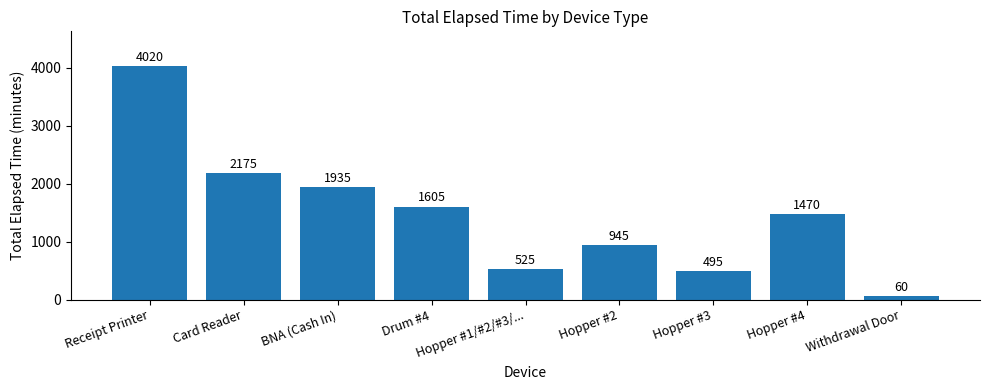

How many data points are less than 1470?

4